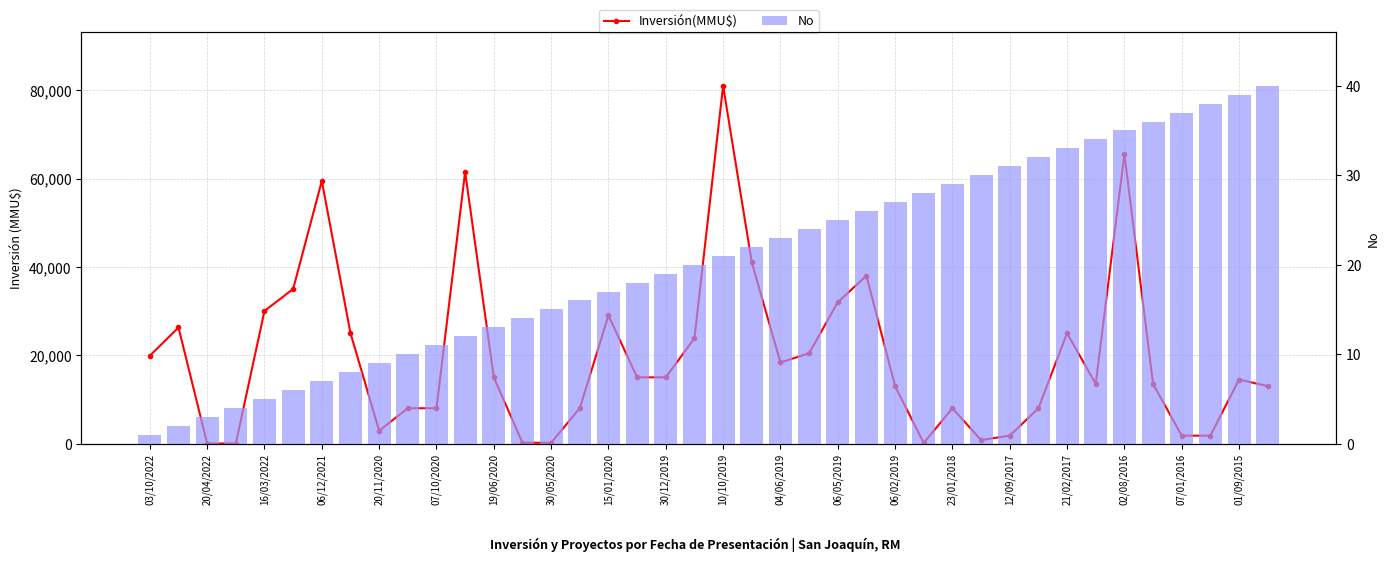

How many data points in Inversión(MMU$) are above 15000?

17